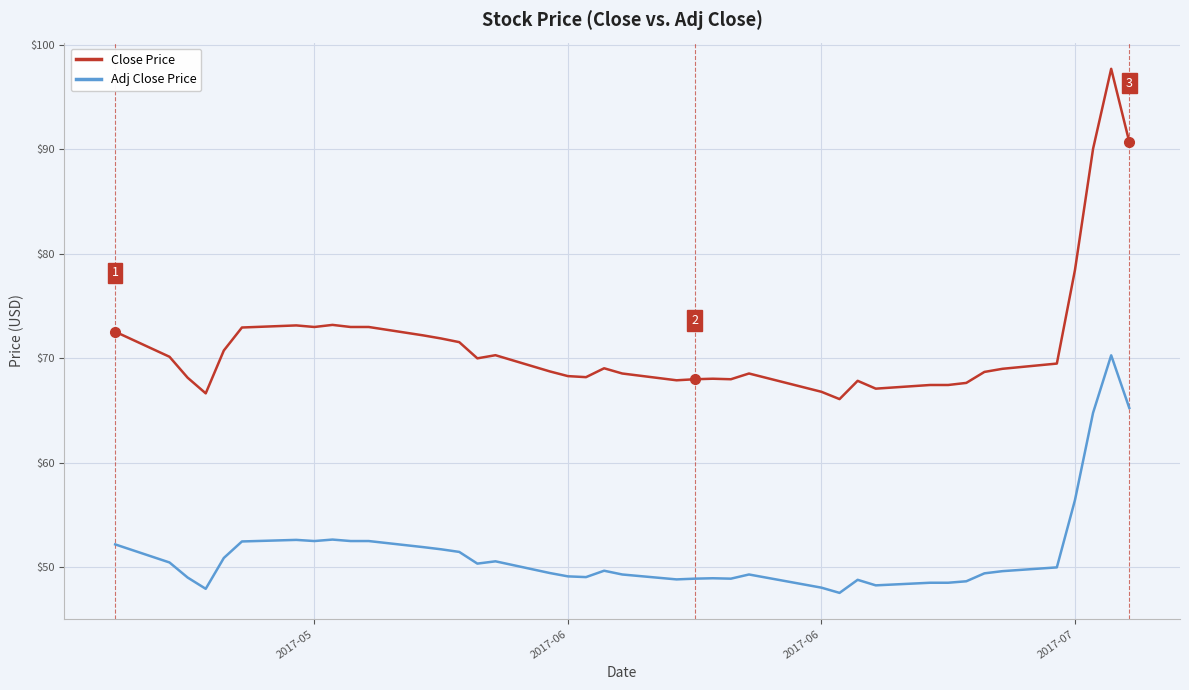

What is the minimum value shown in the chart?

47.6